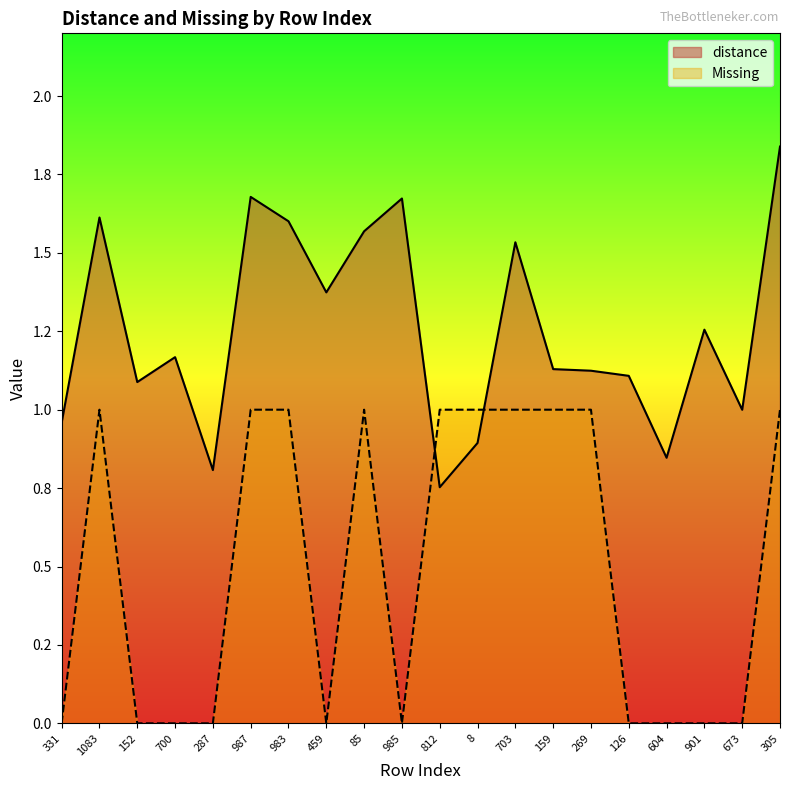

Reading left to right, transcribe all the data shown in this chart.

distance: 1.0	1.6	1.1	1.2	0.8	1.7	1.6	1.4	1.6	1.7	0.8	0.9	1.5	1.1	1.1	1.1	0.8	1.3	1.0	1.8
Missing: 0.0	1.0	0.0	0.0	0.0	1.0	1.0	0.0	1.0	0.0	1.0	1.0	1.0	1.0	1.0	0.0	0.0	0.0	0.0	1.0